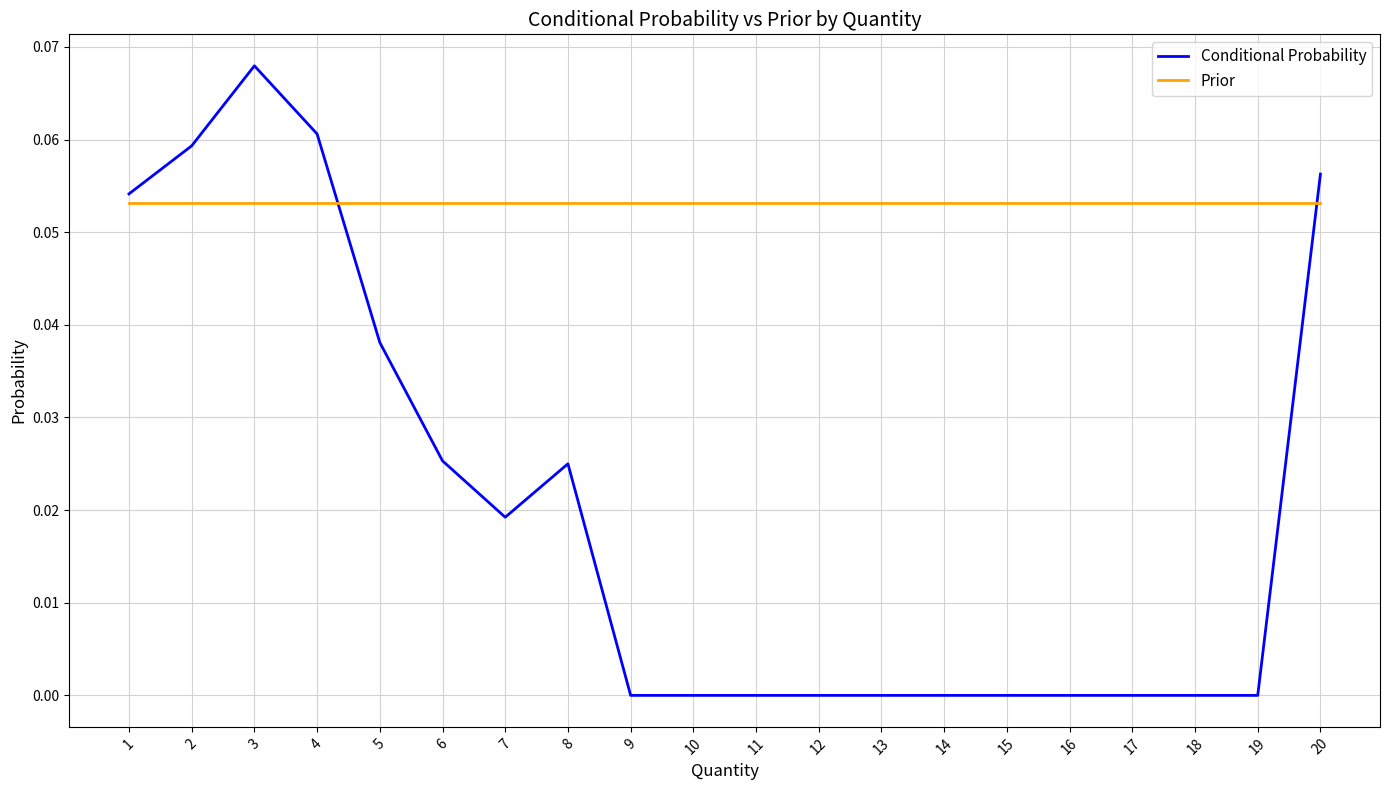

How many lines are shown in the chart?

2